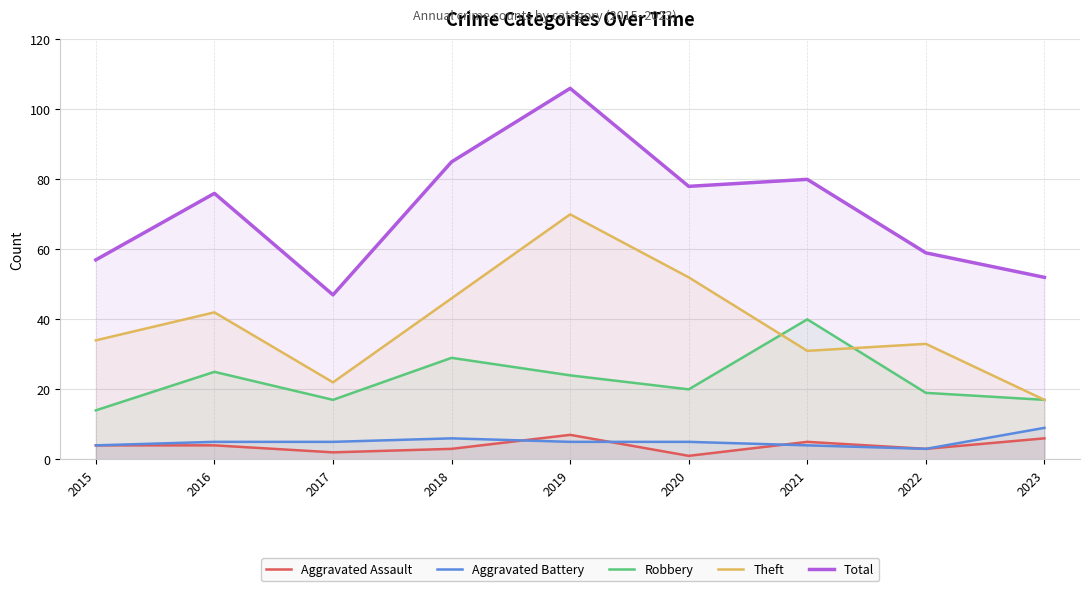

What is the sum of all Theft values?

347